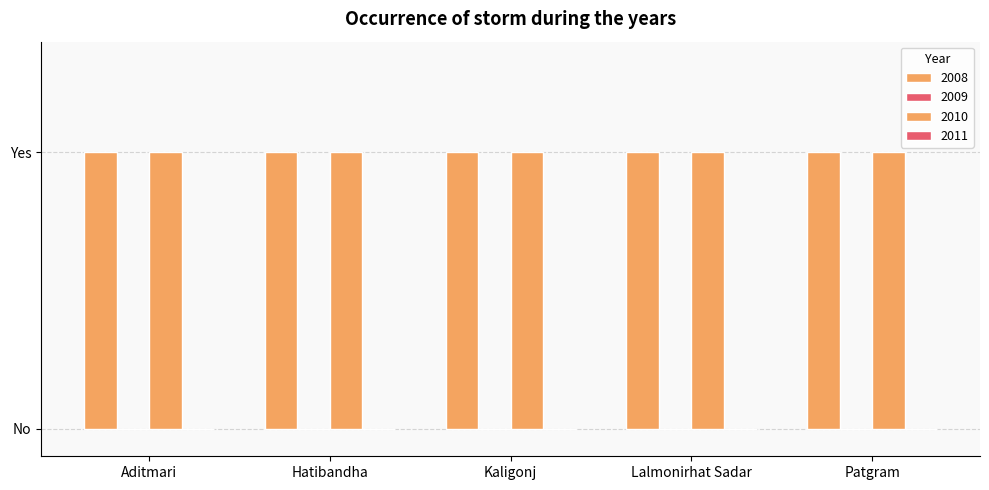

Rank the series at Hatibandha from lowest to highest value.

2009, 2011, 2008, 2010